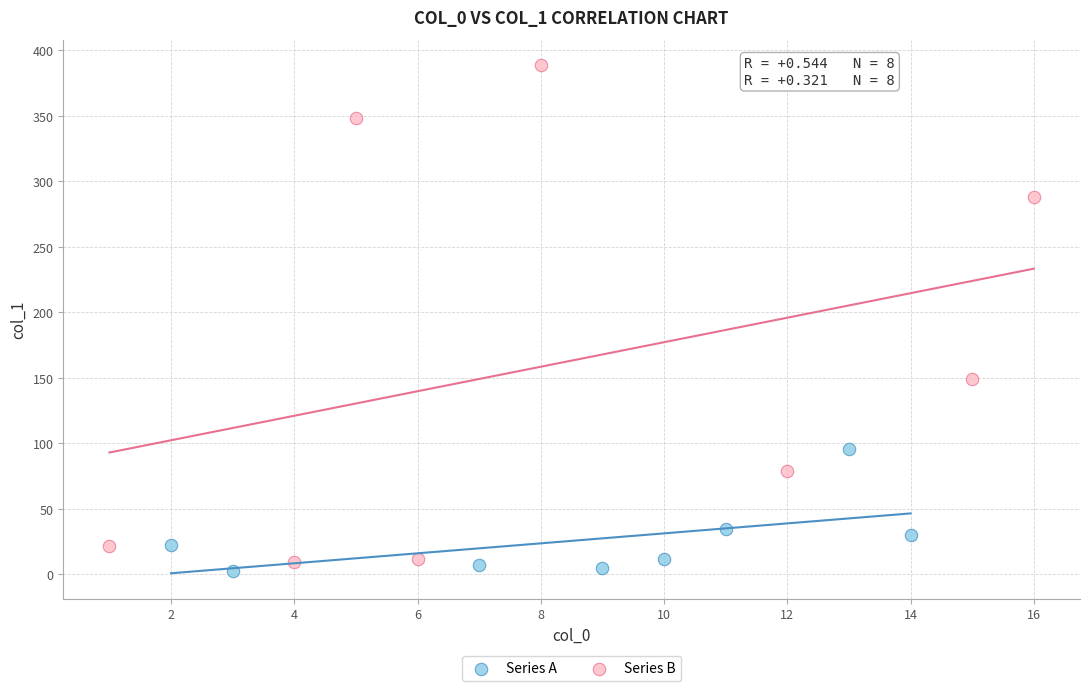

Which series has the largest Y range (max minus min)?

Series B